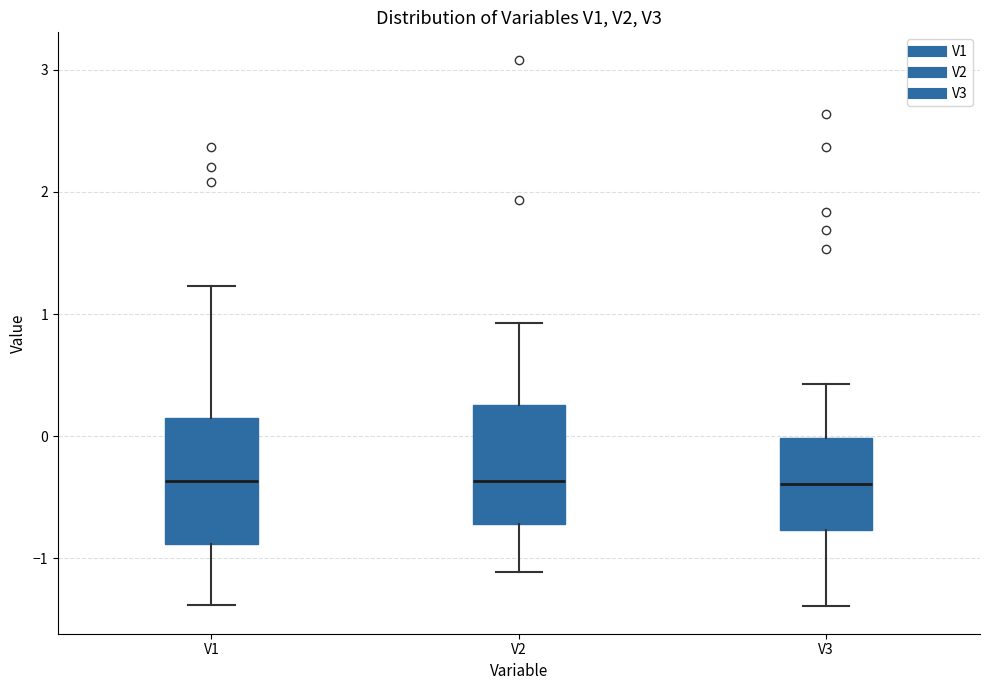

Where does the upper whisker of the box for V1 end on the y-axis? The values are not printed on the chart, so give them approximately, as read against the axis.

1.2